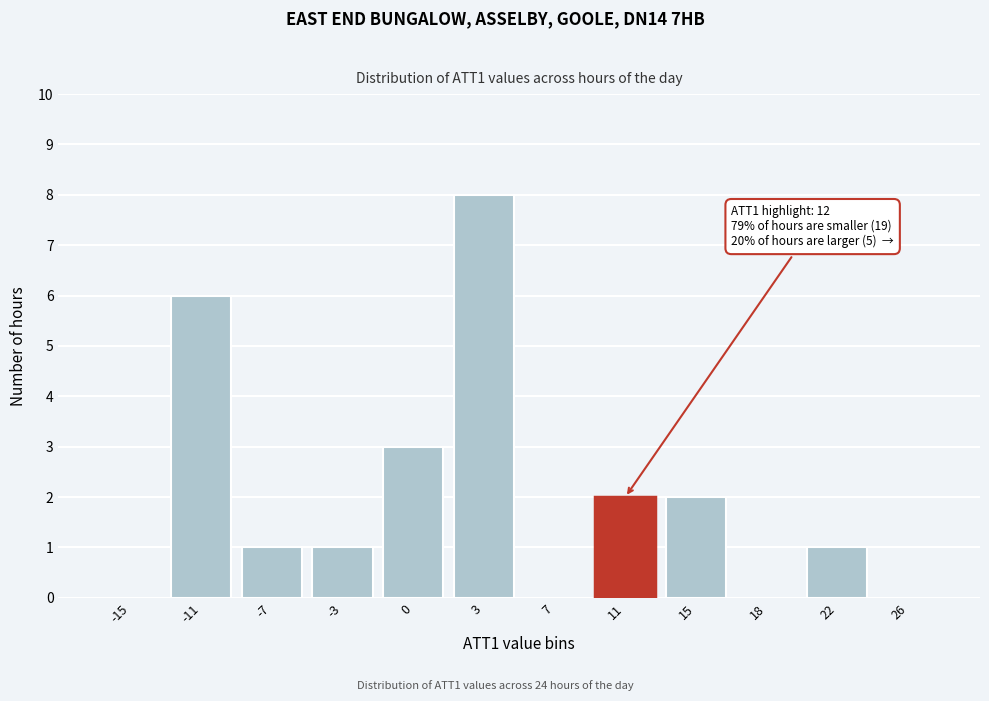

Reading left to right, transcribe all the data shown in this chart.

-15=0	-11=6	-7=1	-3=1	0=3	3=8	7=0	11=2	15=2	18=0	22=1	26=0